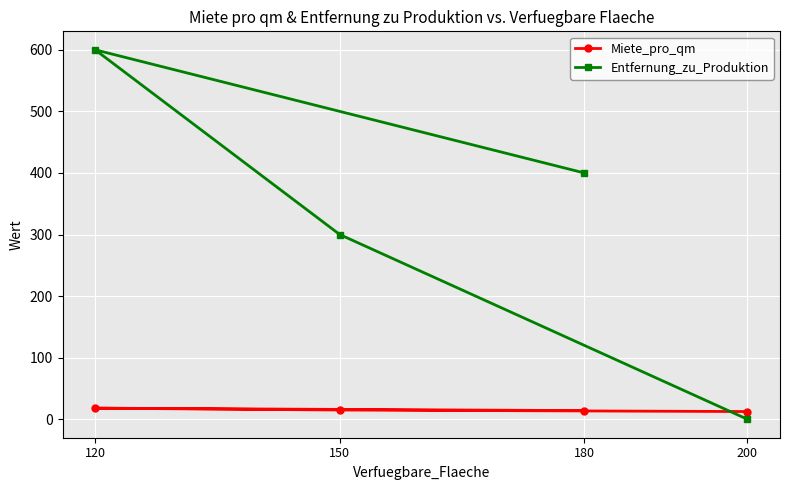

What is the value of the Miete_pro_qm point at the 4th from the left?

12.5